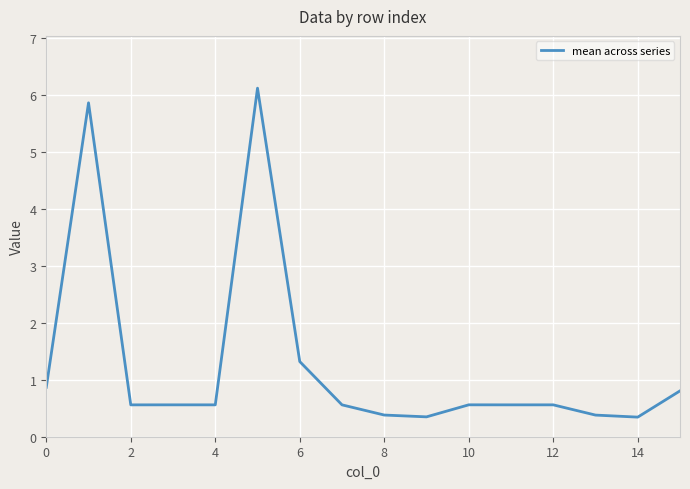

What is the minimum value shown in the chart?

0.3